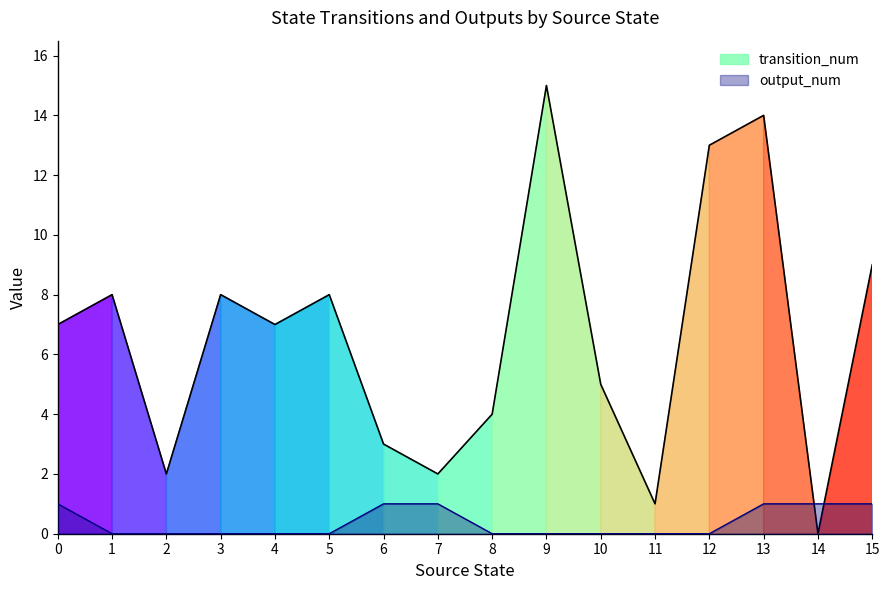

Is it true that transition_num equals 7 at 4?

True